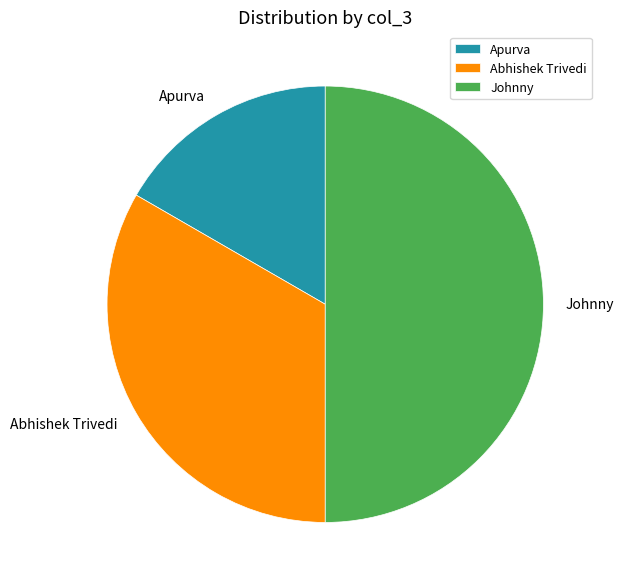

Is Abhishek Trivedi the majority of the pie?

No